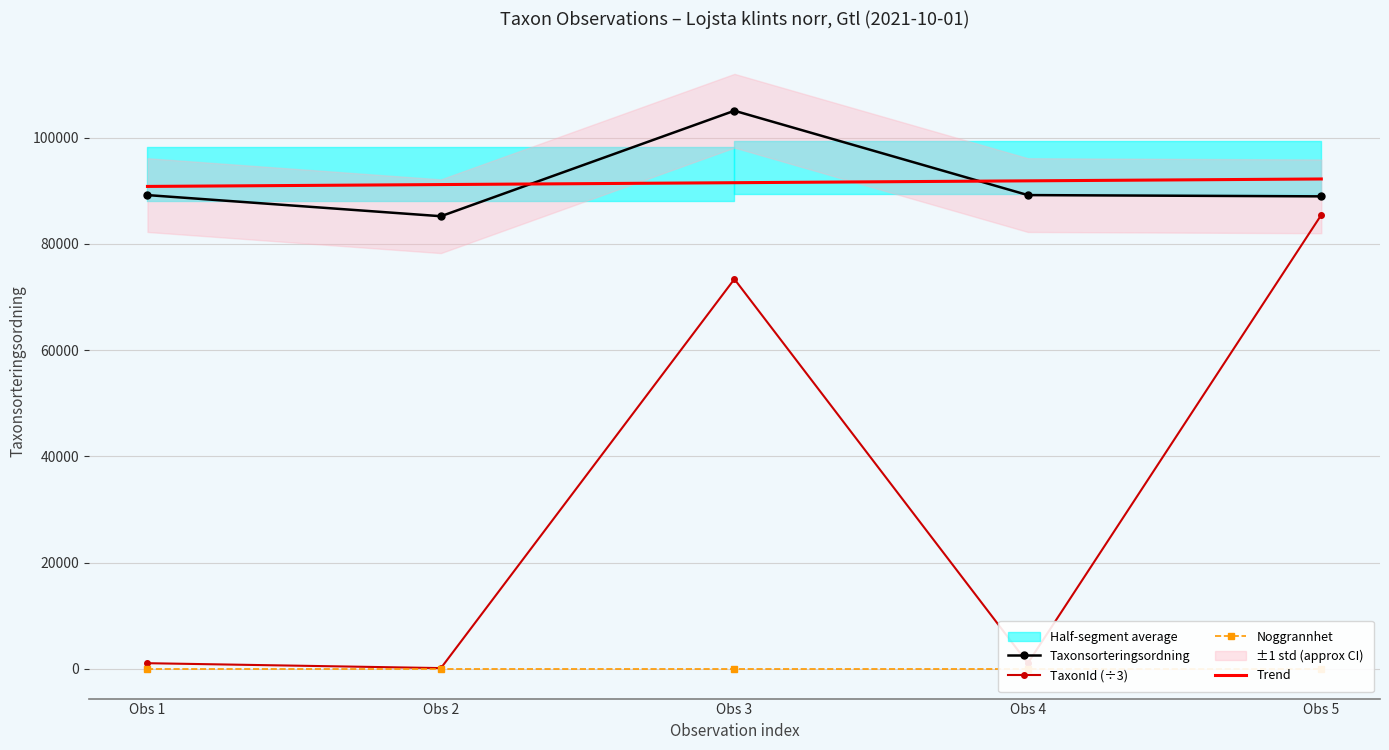

True or false: Taxonsorteringsordning has a value of 89170.0 at Obs 1.

True